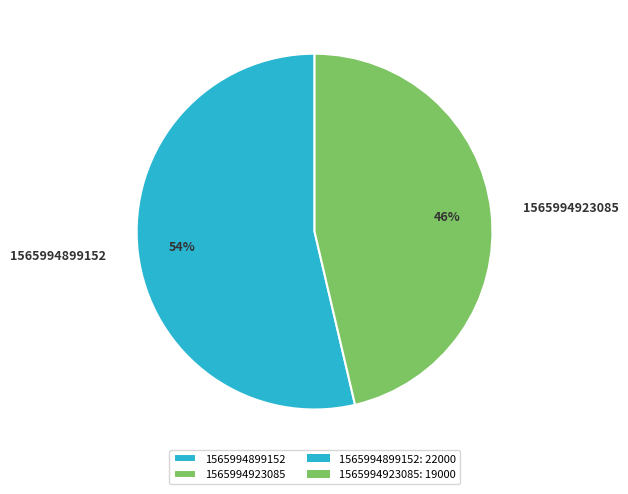

To the nearest percent, what portion does 1565994899152 represent?

54%